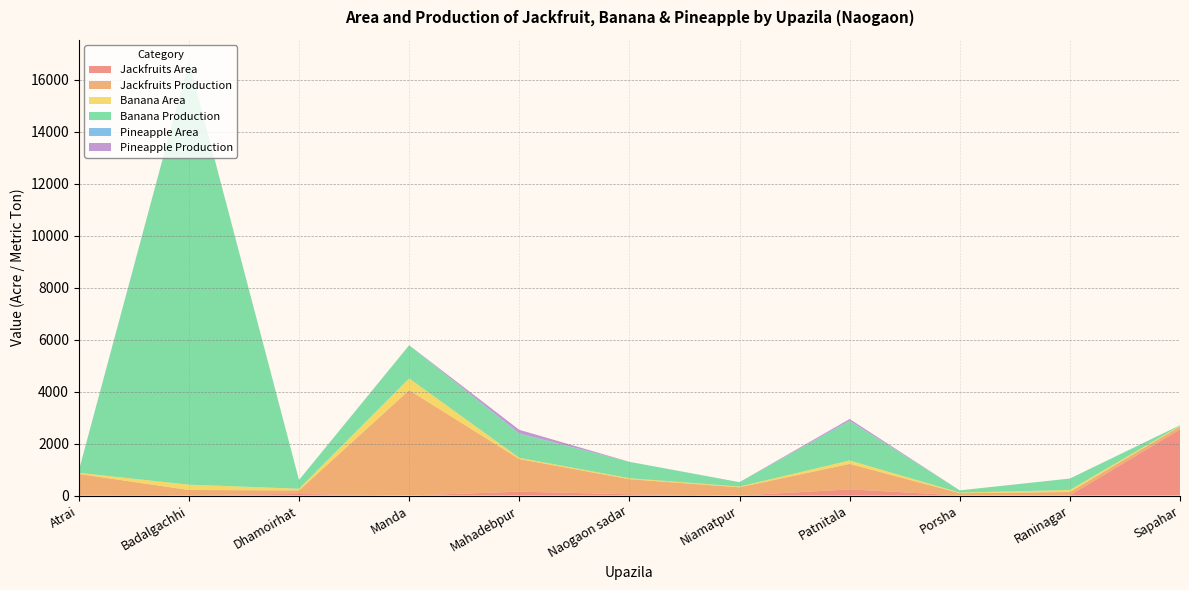

Reading right to left, extract all data points from this chart.

Jackfruits Area: Sapahar=2543	Raninagar=10	Porsha=5	Patnitala=237	Niamatpur=0	Naogaon sadar=48	Mahadebpur=149	Manda=0	Dhamoirhat=60	Badalgachhi=17	Atrai=25
Jackfruits Production: Sapahar=117	Raninagar=126	Porsha=85	Patnitala=982	Niamatpur=316	Naogaon sadar=581	Mahadebpur=1256	Manda=4056	Dhamoirhat=136	Badalgachhi=196	Atrai=806
Banana Area: Sapahar=27	Raninagar=77	Porsha=23	Patnitala=131	Niamatpur=28	Naogaon sadar=38	Mahadebpur=46	Manda=455	Dhamoirhat=66	Badalgachhi=205	Atrai=44
Banana Production: Sapahar=20	Raninagar=441	Porsha=86	Patnitala=1513	Niamatpur=171	Naogaon sadar=629	Mahadebpur=920	Manda=1273	Dhamoirhat=338	Badalgachhi=16281	Atrai=80
Pineapple Area: Sapahar=0	Raninagar=0	Porsha=0	Patnitala=22	Niamatpur=0	Naogaon sadar=1	Mahadebpur=25	Manda=0	Dhamoirhat=0	Badalgachhi=3	Atrai=0
Pineapple Production: Sapahar=0	Raninagar=0	Porsha=0	Patnitala=61	Niamatpur=0	Naogaon sadar=1	Mahadebpur=135	Manda=2	Dhamoirhat=0	Badalgachhi=10	Atrai=0